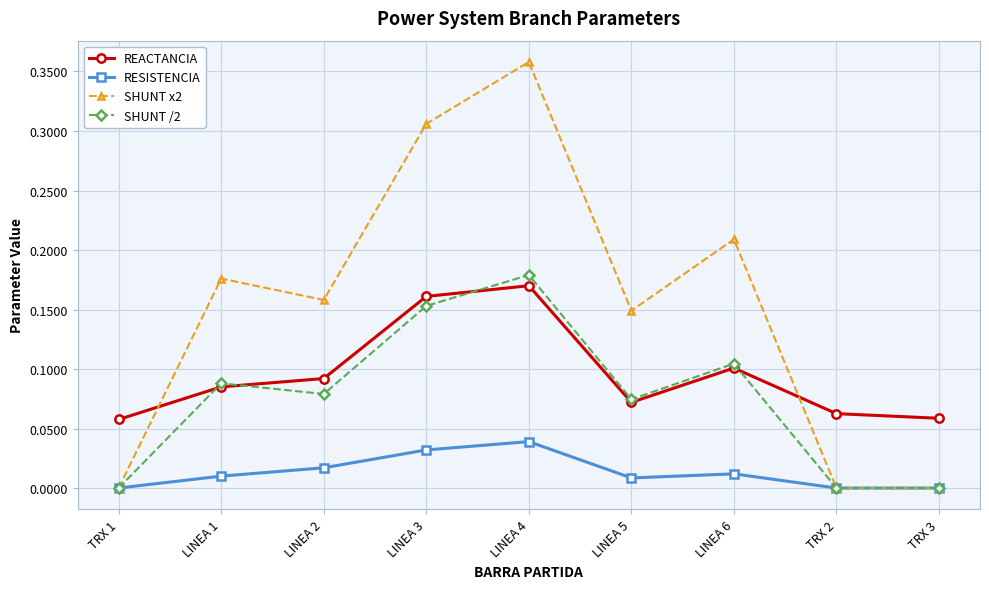

Does the chart display data point markers on the line(s)?

Yes